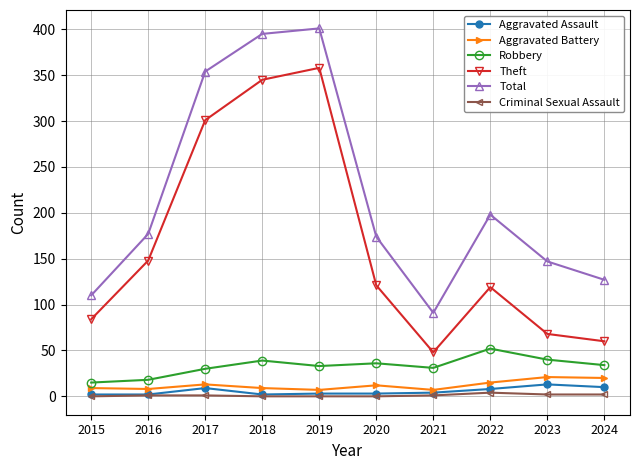

Count the number of categories in the chart.

10